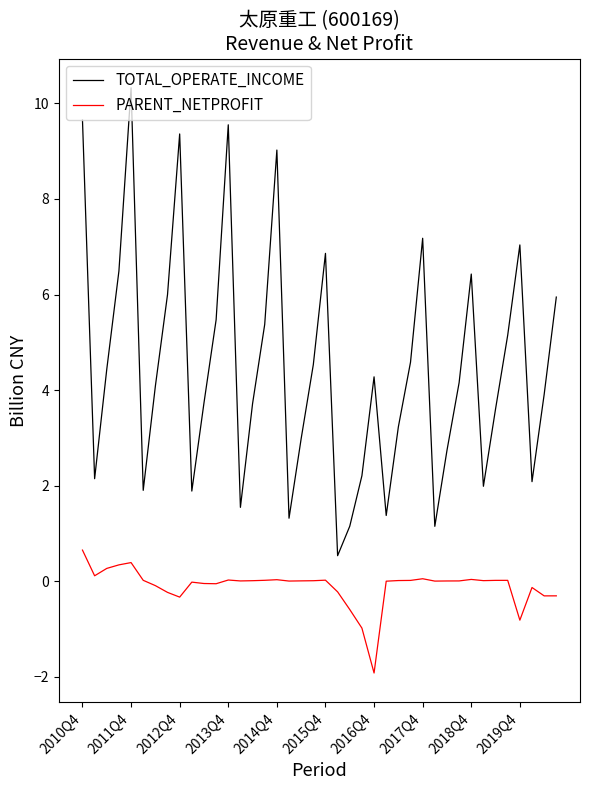

What is the highest value of the PARENT_NETPROFIT series?

0.7